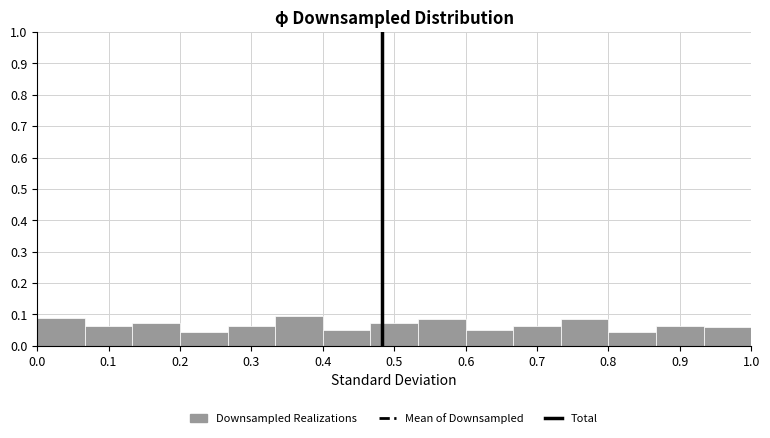

How tall is the bar that spans 0.07 to 0.13 on the x-axis? Neither the bar edges nor the heights are printed on the chart, so give them approximately, as read against the axes.

0.06